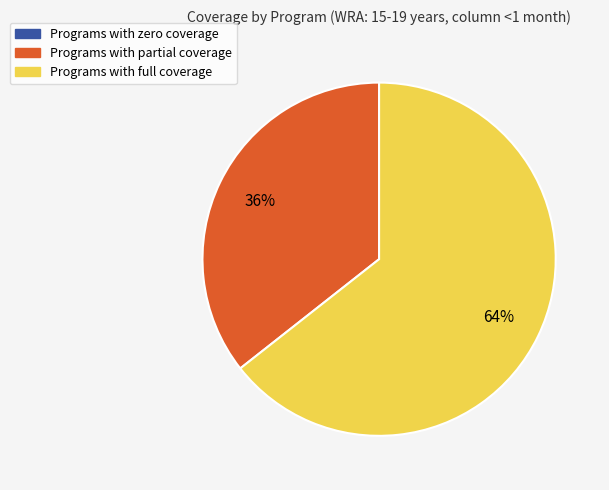

To the nearest percent, what is the average slice percentage?

33%